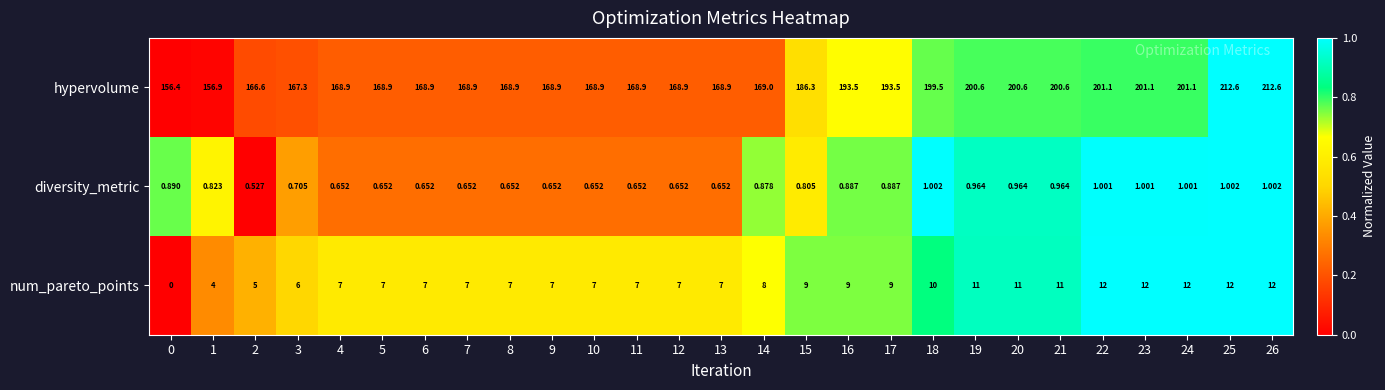

Which series changed the most between 0 and 11?

hypervolume